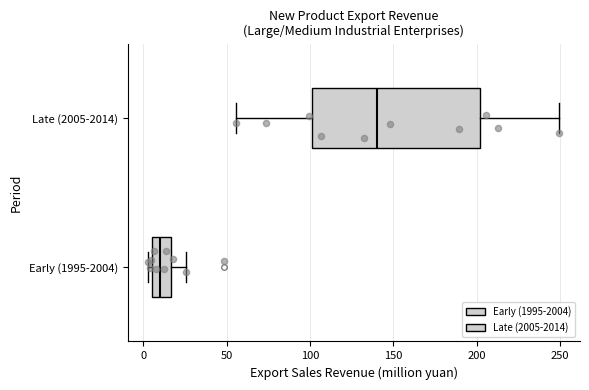

Which box is the widest, from its left edge to its right edge?

Late (2005-2014)